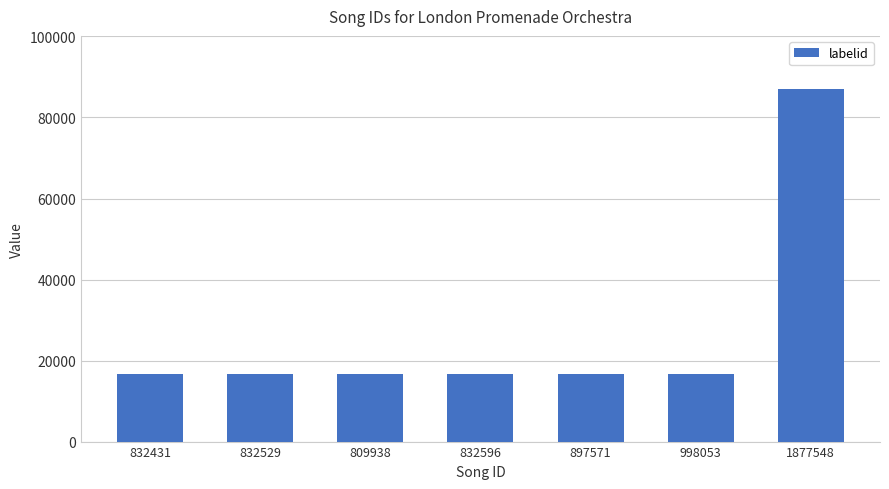

Approximately how many times larger is the value at 1877548 compared to 998053?

5.2